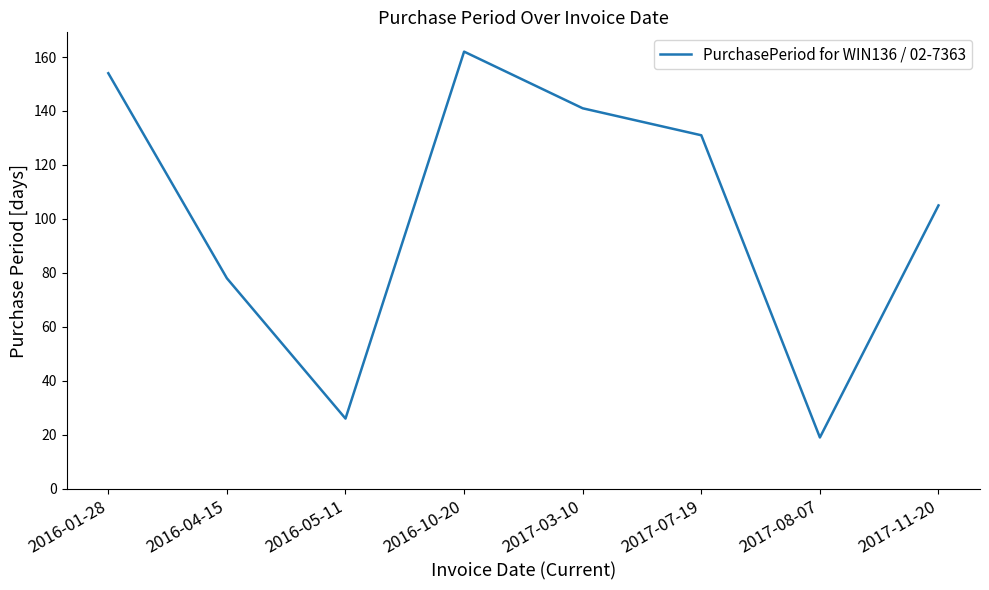

At which category does the data reach its first local valley?

2016-05-11